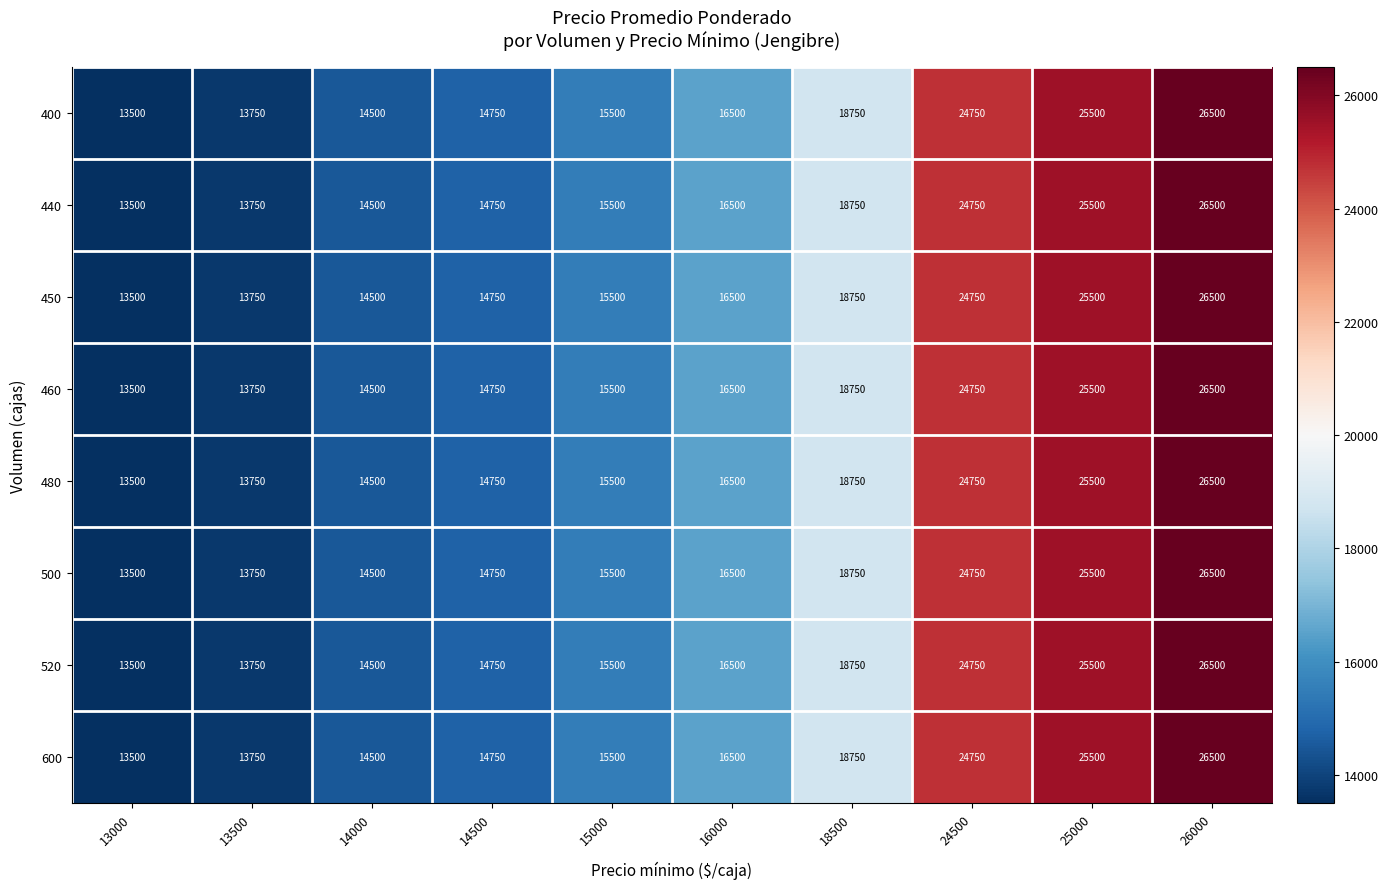

Which category has the highest value in the 600 series?

26000